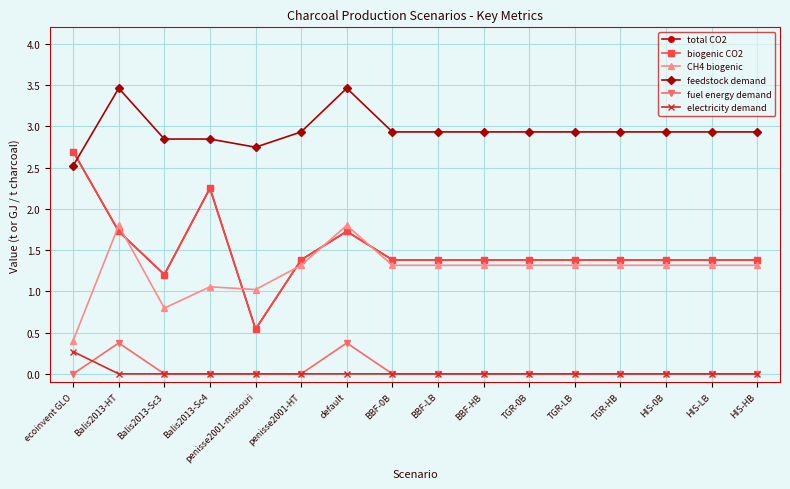

Rank the series at Balis2013-HT from lowest to highest value.

electricity demand, fuel energy demand, total CO2, biogenic CO2, CH4 biogenic, feedstock demand